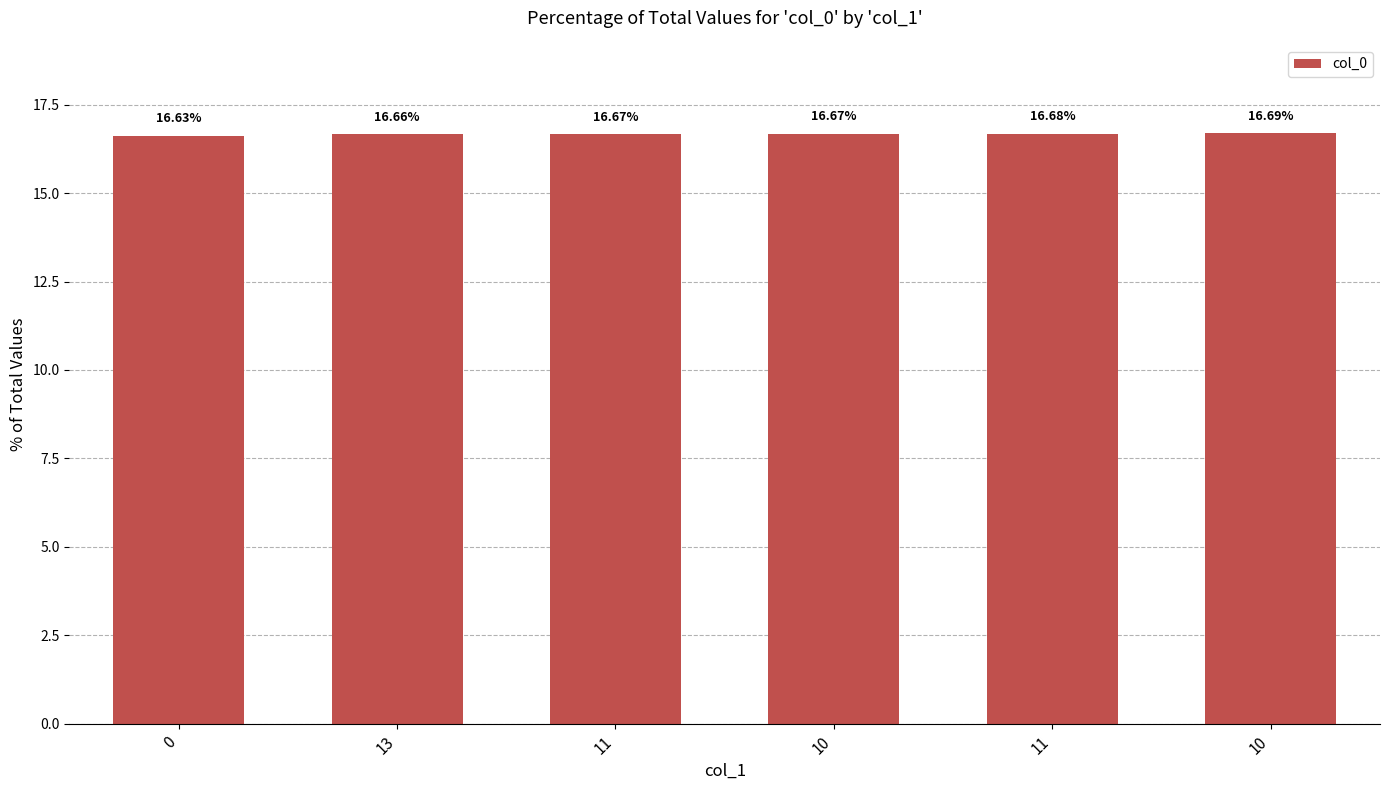

What is the average value?

16.7